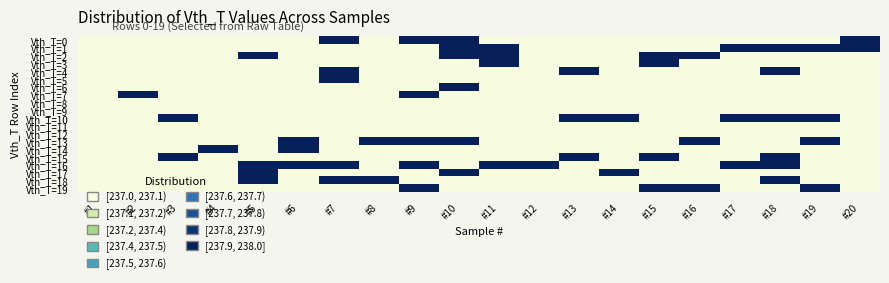

Reading left to right, list all the values displayed in this chart.

Vth_T=0: #1=0	#2=0	#3=0	#4=0	#5=0	#6=0	#7=1	#8=0	#9=1	#10=1	#11=0	#12=0	#13=0	#14=0	#15=0	#16=0	#17=0	#18=0	#19=0	#20=1
Vth_T=1: #1=0	#2=0	#3=0	#4=0	#5=0	#6=0	#7=0	#8=0	#9=0	#10=1	#11=1	#12=0	#13=0	#14=0	#15=0	#16=0	#17=1	#18=1	#19=1	#20=1
Vth_T=2: #1=0	#2=0	#3=0	#4=0	#5=1	#6=0	#7=0	#8=0	#9=0	#10=1	#11=1	#12=0	#13=0	#14=0	#15=1	#16=1	#17=0	#18=0	#19=0	#20=0
Vth_T=3: #1=0	#2=0	#3=0	#4=0	#5=0	#6=0	#7=0	#8=0	#9=0	#10=0	#11=1	#12=0	#13=0	#14=0	#15=1	#16=0	#17=0	#18=0	#19=0	#20=0
Vth_T=4: #1=0	#2=0	#3=0	#4=0	#5=0	#6=0	#7=1	#8=0	#9=0	#10=0	#11=0	#12=0	#13=1	#14=0	#15=0	#16=0	#17=0	#18=1	#19=0	#20=0
Vth_T=5: #1=0	#2=0	#3=0	#4=0	#5=0	#6=0	#7=1	#8=0	#9=0	#10=0	#11=0	#12=0	#13=0	#14=0	#15=0	#16=0	#17=0	#18=0	#19=0	#20=0
Vth_T=6: #1=0	#2=0	#3=0	#4=0	#5=0	#6=0	#7=0	#8=0	#9=0	#10=1	#11=0	#12=0	#13=0	#14=0	#15=0	#16=0	#17=0	#18=0	#19=0	#20=0
Vth_T=7: #1=0	#2=1	#3=0	#4=0	#5=0	#6=0	#7=0	#8=0	#9=1	#10=0	#11=0	#12=0	#13=0	#14=0	#15=0	#16=0	#17=0	#18=0	#19=0	#20=0
Vth_T=8: #1=0	#2=0	#3=0	#4=0	#5=0	#6=0	#7=0	#8=0	#9=0	#10=0	#11=0	#12=0	#13=0	#14=0	#15=0	#16=0	#17=0	#18=0	#19=0	#20=0
Vth_T=9: #1=0	#2=0	#3=0	#4=0	#5=0	#6=0	#7=0	#8=0	#9=0	#10=0	#11=0	#12=0	#13=0	#14=0	#15=0	#16=0	#17=0	#18=0	#19=0	#20=0
Vth_T=10: #1=0	#2=0	#3=1	#4=0	#5=0	#6=0	#7=0	#8=0	#9=0	#10=0	#11=0	#12=0	#13=1	#14=1	#15=0	#16=0	#17=1	#18=1	#19=1	#20=0
Vth_T=11: #1=0	#2=0	#3=0	#4=0	#5=0	#6=0	#7=0	#8=0	#9=0	#10=0	#11=0	#12=0	#13=0	#14=0	#15=0	#16=0	#17=0	#18=0	#19=0	#20=0
Vth_T=12: #1=0	#2=0	#3=0	#4=0	#5=0	#6=0	#7=0	#8=0	#9=0	#10=0	#11=0	#12=0	#13=0	#14=0	#15=0	#16=0	#17=0	#18=0	#19=0	#20=0
Vth_T=13: #1=0	#2=0	#3=0	#4=0	#5=0	#6=1	#7=0	#8=1	#9=1	#10=1	#11=0	#12=0	#13=0	#14=0	#15=0	#16=1	#17=0	#18=0	#19=1	#20=0
Vth_T=14: #1=0	#2=0	#3=0	#4=1	#5=0	#6=1	#7=0	#8=0	#9=0	#10=0	#11=0	#12=0	#13=0	#14=0	#15=0	#16=0	#17=0	#18=0	#19=0	#20=0
Vth_T=15: #1=0	#2=0	#3=1	#4=0	#5=0	#6=0	#7=0	#8=0	#9=0	#10=0	#11=0	#12=0	#13=1	#14=0	#15=1	#16=0	#17=0	#18=1	#19=0	#20=0
Vth_T=16: #1=0	#2=0	#3=0	#4=0	#5=1	#6=1	#7=1	#8=0	#9=1	#10=0	#11=1	#12=1	#13=0	#14=0	#15=0	#16=0	#17=1	#18=1	#19=0	#20=0
Vth_T=17: #1=0	#2=0	#3=0	#4=0	#5=1	#6=0	#7=0	#8=0	#9=0	#10=1	#11=0	#12=0	#13=0	#14=1	#15=0	#16=0	#17=0	#18=0	#19=0	#20=0
Vth_T=18: #1=0	#2=0	#3=0	#4=0	#5=1	#6=0	#7=1	#8=1	#9=0	#10=0	#11=0	#12=0	#13=0	#14=0	#15=0	#16=0	#17=0	#18=1	#19=0	#20=0
Vth_T=19: #1=0	#2=0	#3=0	#4=0	#5=0	#6=0	#7=0	#8=0	#9=1	#10=0	#11=0	#12=0	#13=0	#14=0	#15=1	#16=1	#17=0	#18=0	#19=1	#20=0